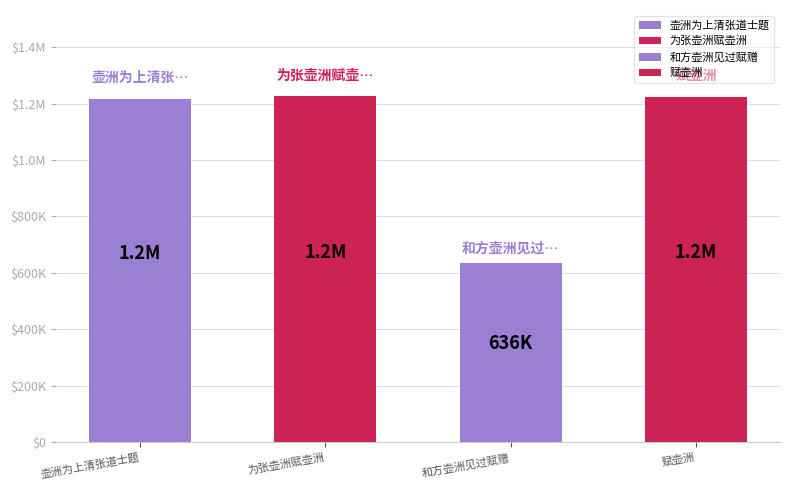

Reading right to left, what are all the values shown in this chart?

赋壶洲=1223792	和方壶洲见过赋赠=636274	为张壶洲赋壶洲=1224843	壶洲为上清张道士题=1216932